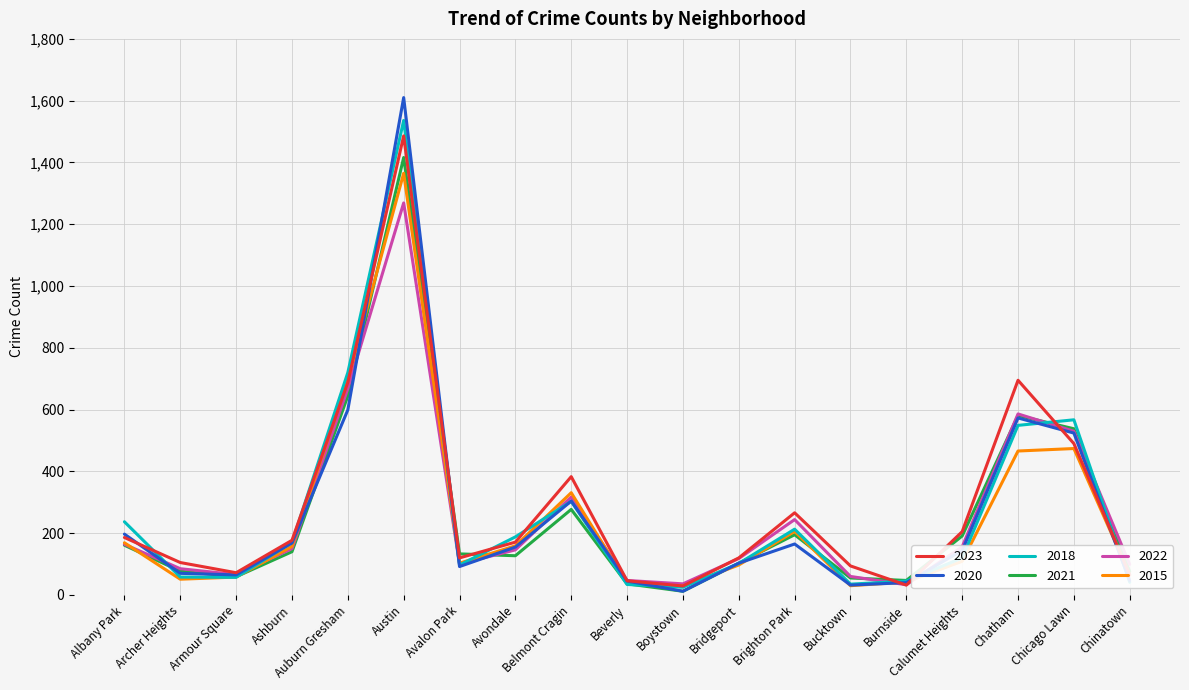

What is the difference between the second highest and minimum values in the 2022 series?

635